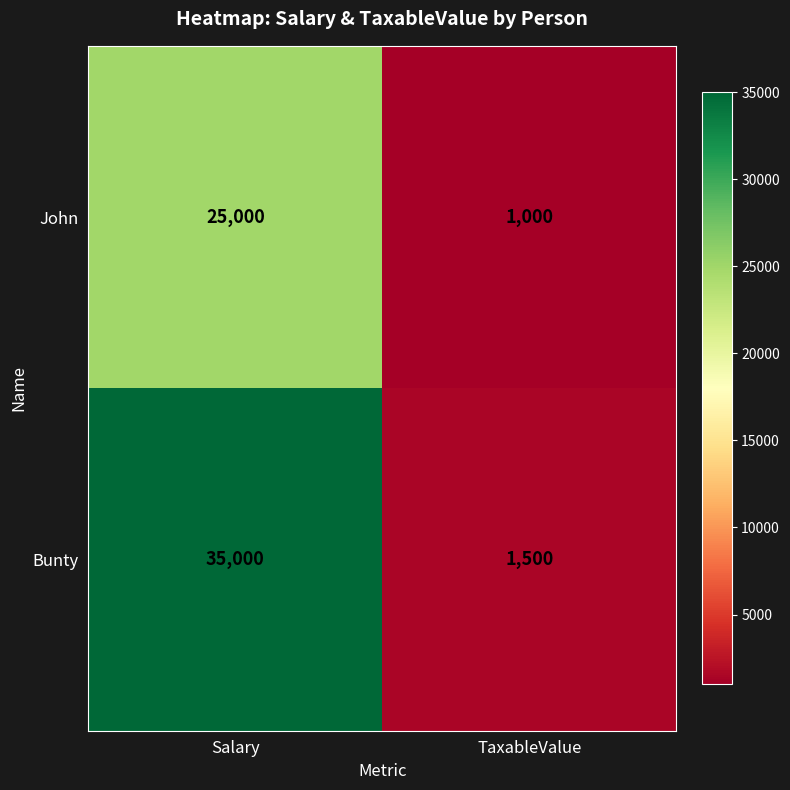

What is the maximum value shown in the chart?

35000